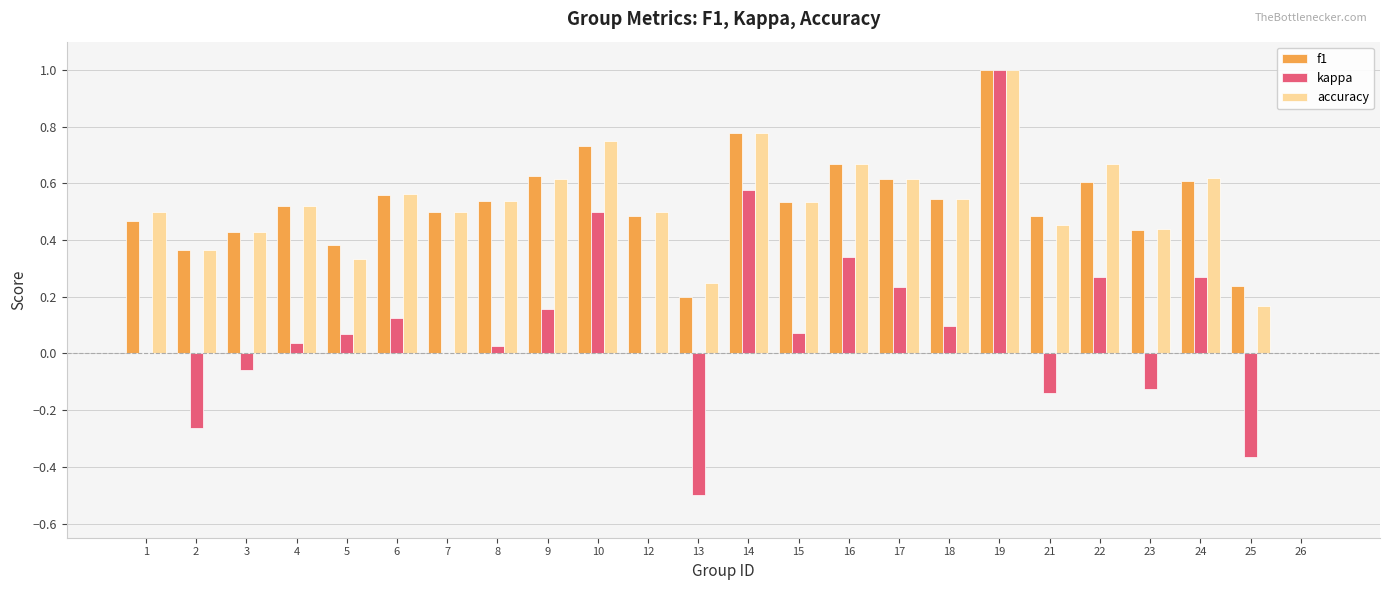

Is it true that kappa equals 0.8 at 1?

False